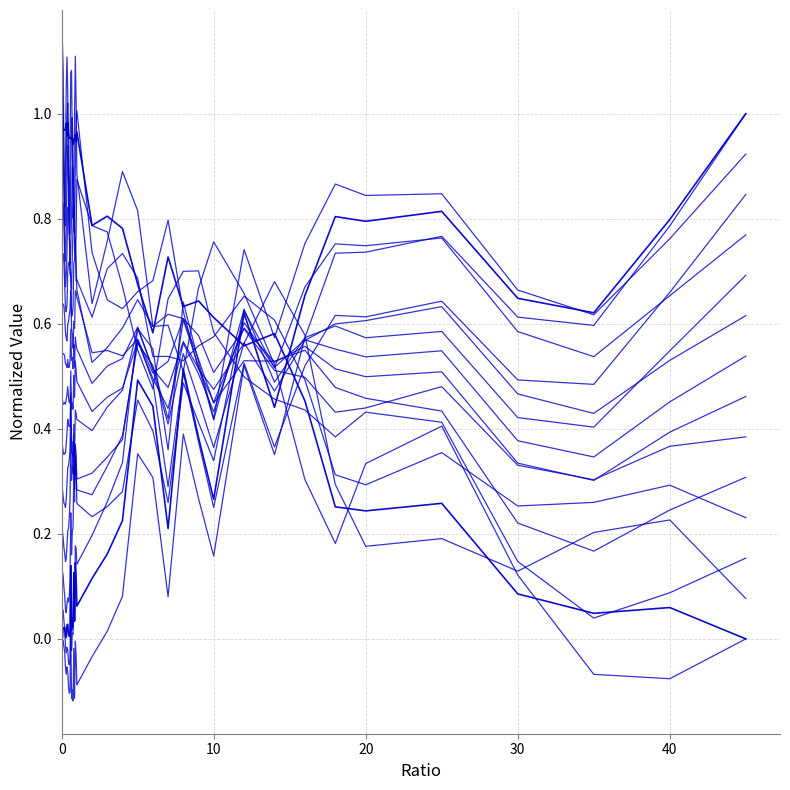

Is this an area chart (filled region under the line)?

No